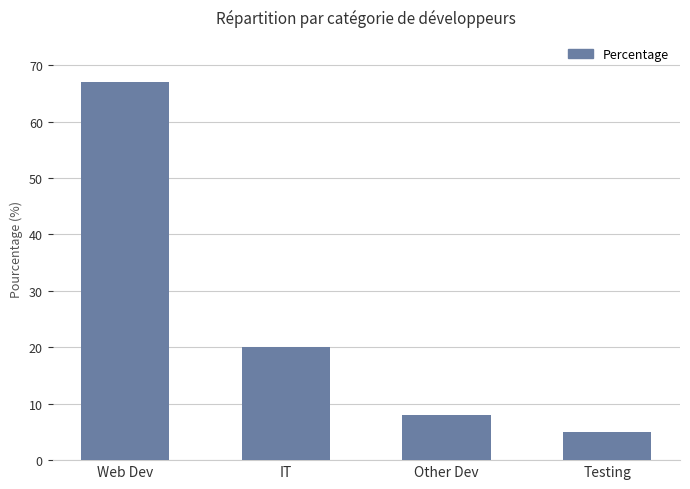

What is the sum of the values at IT and Web Dev?

87